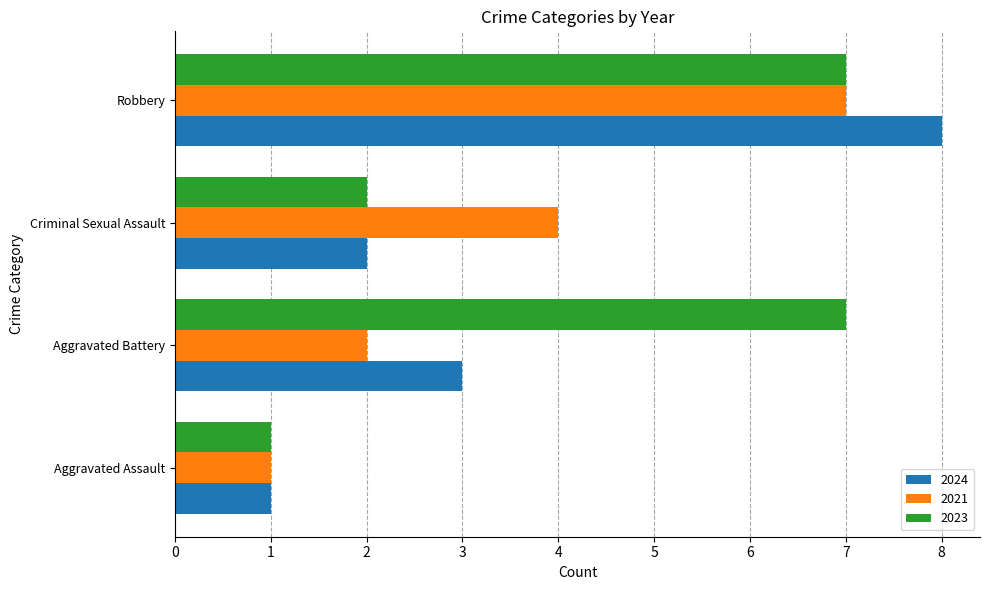

Between Criminal Sexual Assault and Robbery, which series saw the biggest shift?

2024